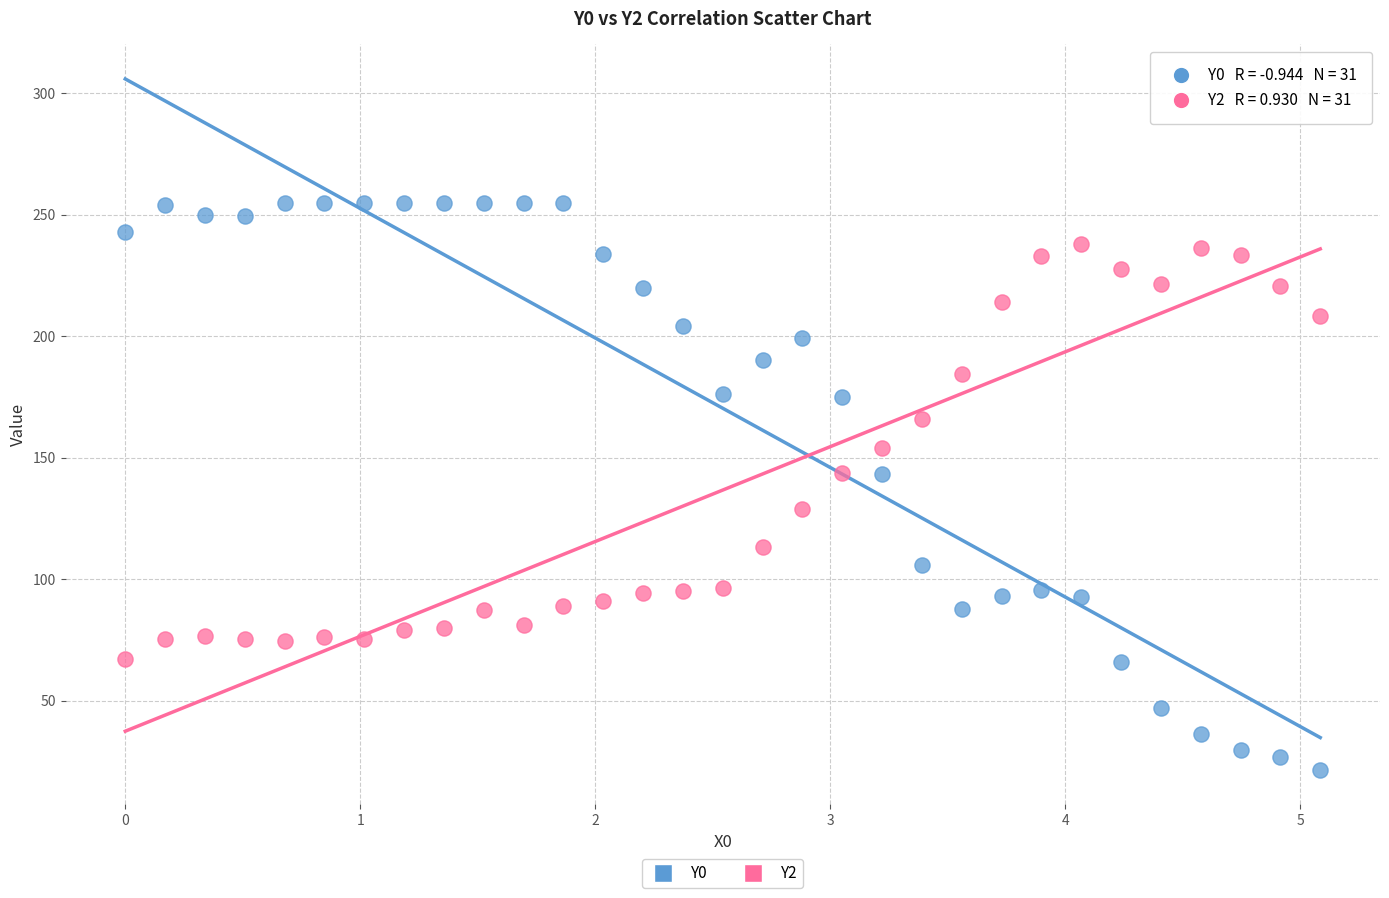

Which series contains the highest Y value?

Y0